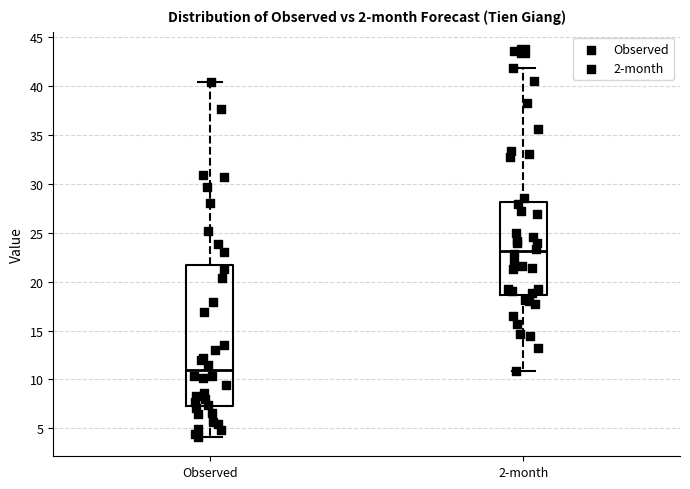

Which box is the tallest, from its lower edge to its upper edge?

Observed